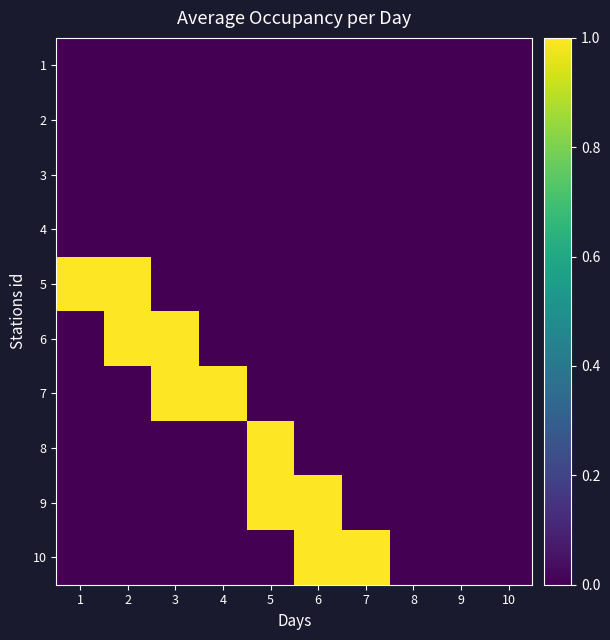

What is the spread (max minus min) of values at 2?

1